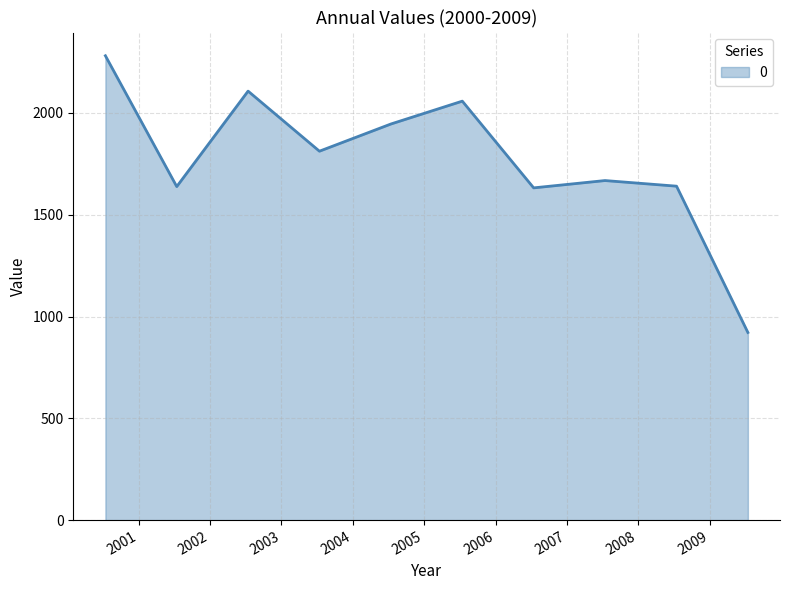

What is the greatest value displayed?

2280.9